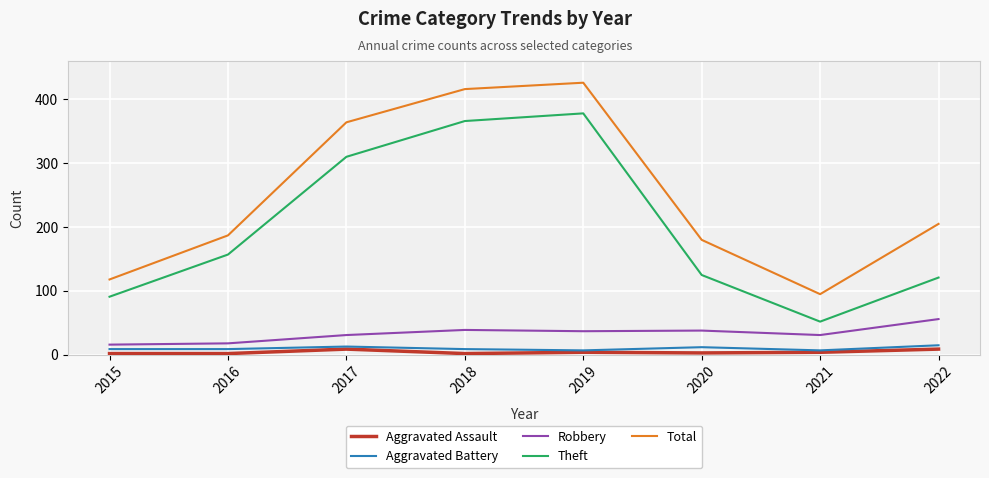

Read the Robbery value at 2021, to the nearest 5.

30